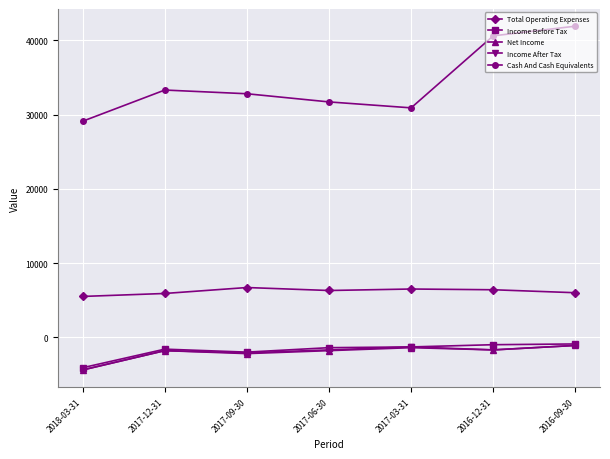

True or false: Income After Tax and Cash And Cash Equivalents intersect in this chart.

False